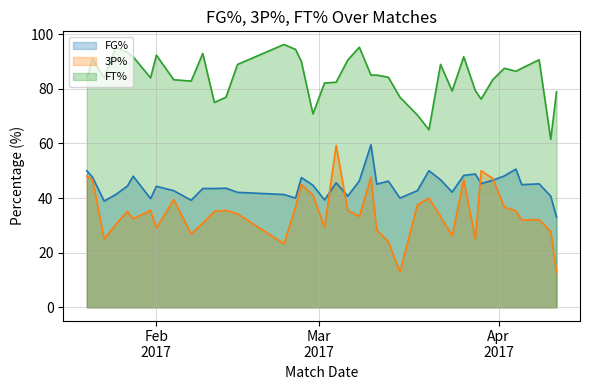

What are all the series names shown in the legend?

FG%, 3P%, FT%